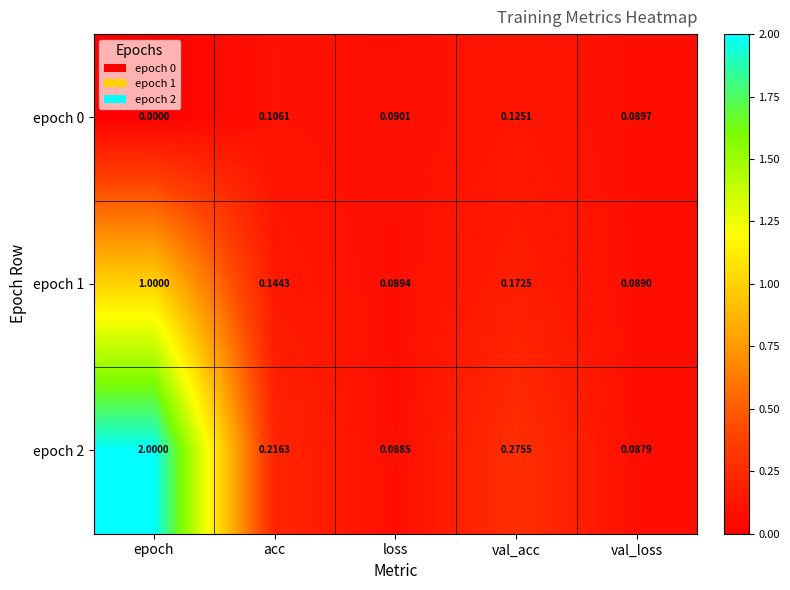

At which category is the sum across all series the highest?

epoch